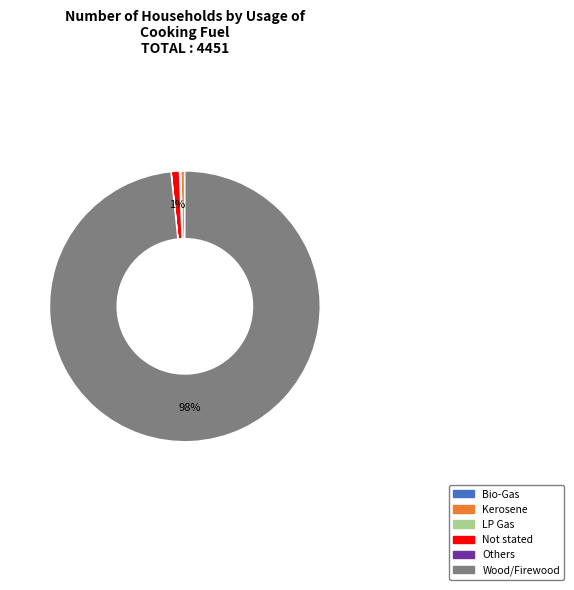

To the nearest percent, what is the average slice percentage?

17%